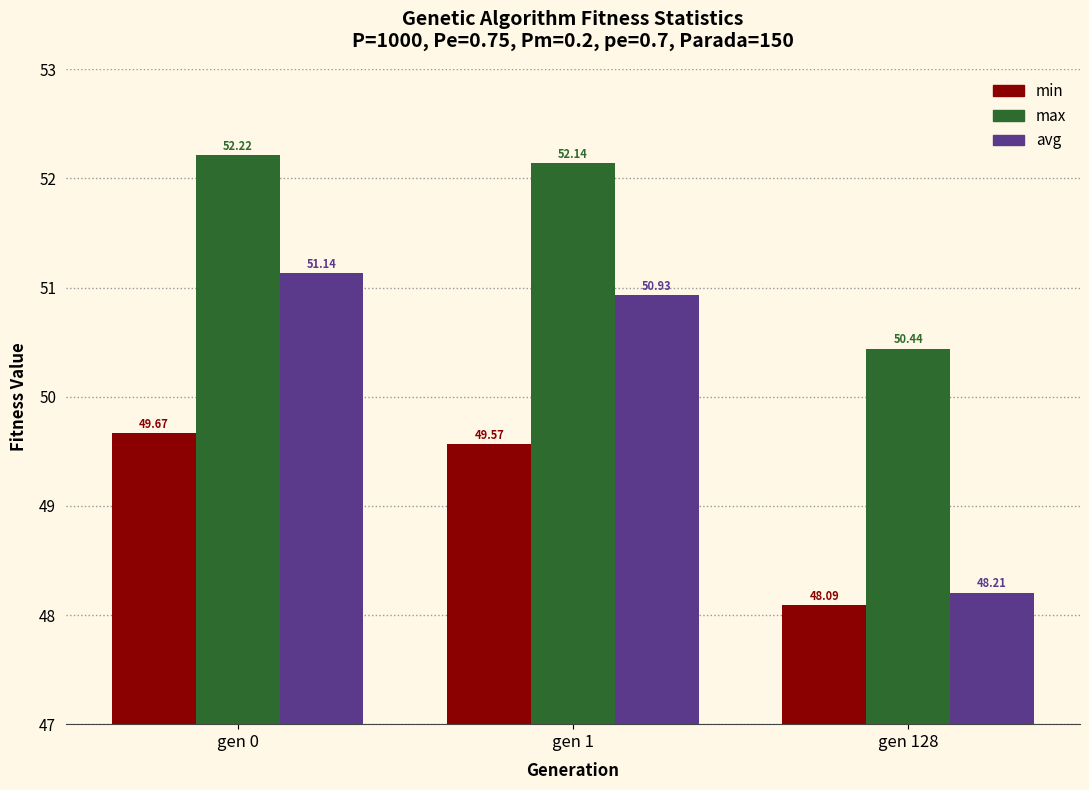

What is the total value across all series at gen 0?

153.0